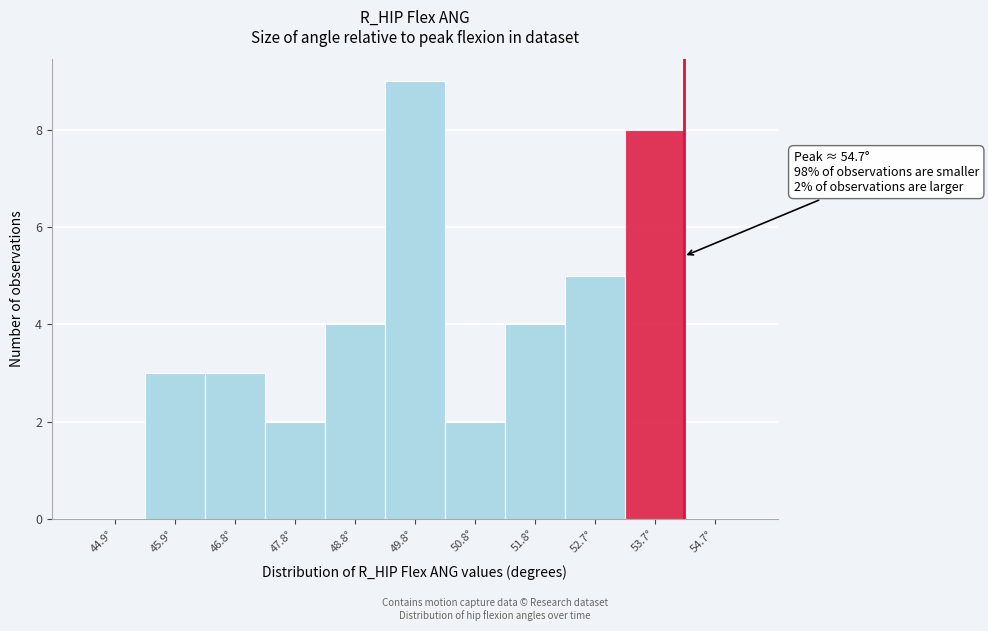

Reading left to right, list all the values displayed in this chart.

44.9°=0	45.9°=3	46.8°=3	47.8°=2	48.8°=4	49.8°=9	50.8°=2	51.8°=4	52.7°=5	53.7°=8	54.7°=0